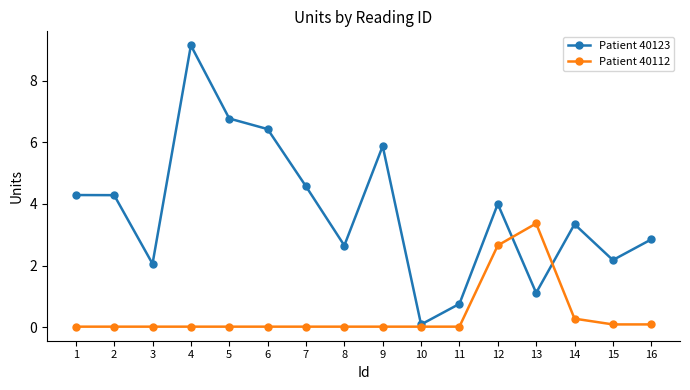

At which label does Patient 40123 reach its peak?

4